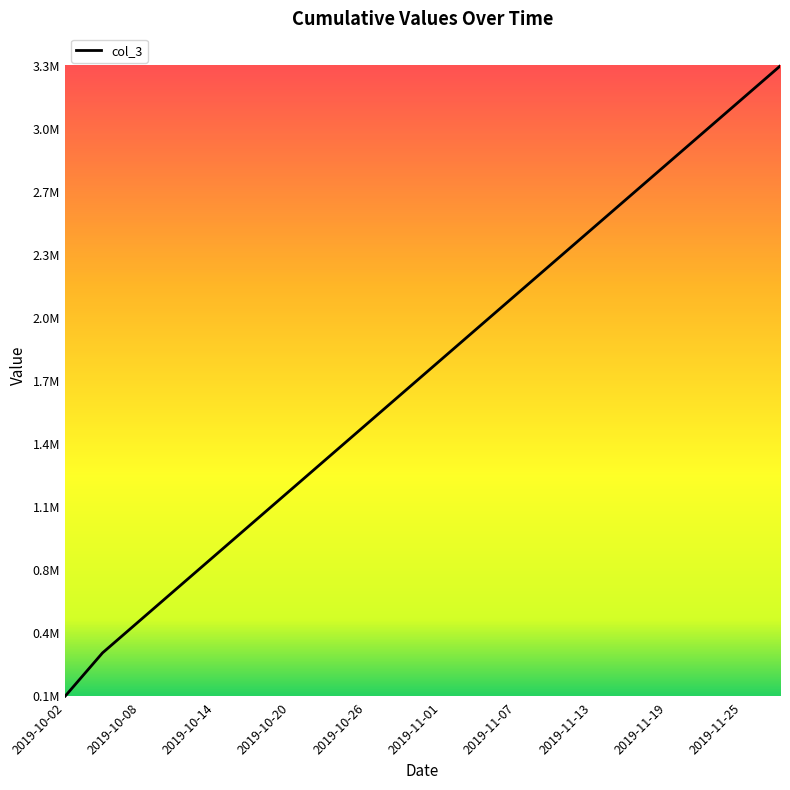

Reading left to right, transcribe all the data shown in this chart.

2019-10-02=125456.0	2019-10-05=344319.0	2019-10-08=507985.5	2019-10-11=671652.0	2019-10-14=835318.5	2019-10-17=998985.0	2019-10-20=1162651.5	2019-10-23=1326318.0	2019-10-26=1489984.5	2019-10-29=1653651.0	2019-11-01=1817317.5	2019-11-04=1980984.0	2019-11-07=2144650.5	2019-11-10=2308317.0	2019-11-13=2471983.5	2019-11-16=2635649.0	2019-11-19=2799315.5	2019-11-22=2962982.0	2019-11-25=3126648.5	2019-11-28=3290315.0